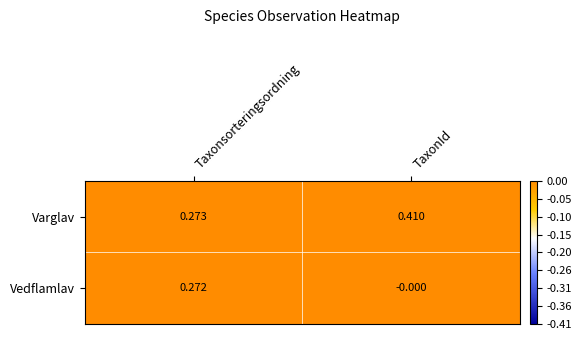

What is the total value across all series at Taxonsorteringsordning?

0.5